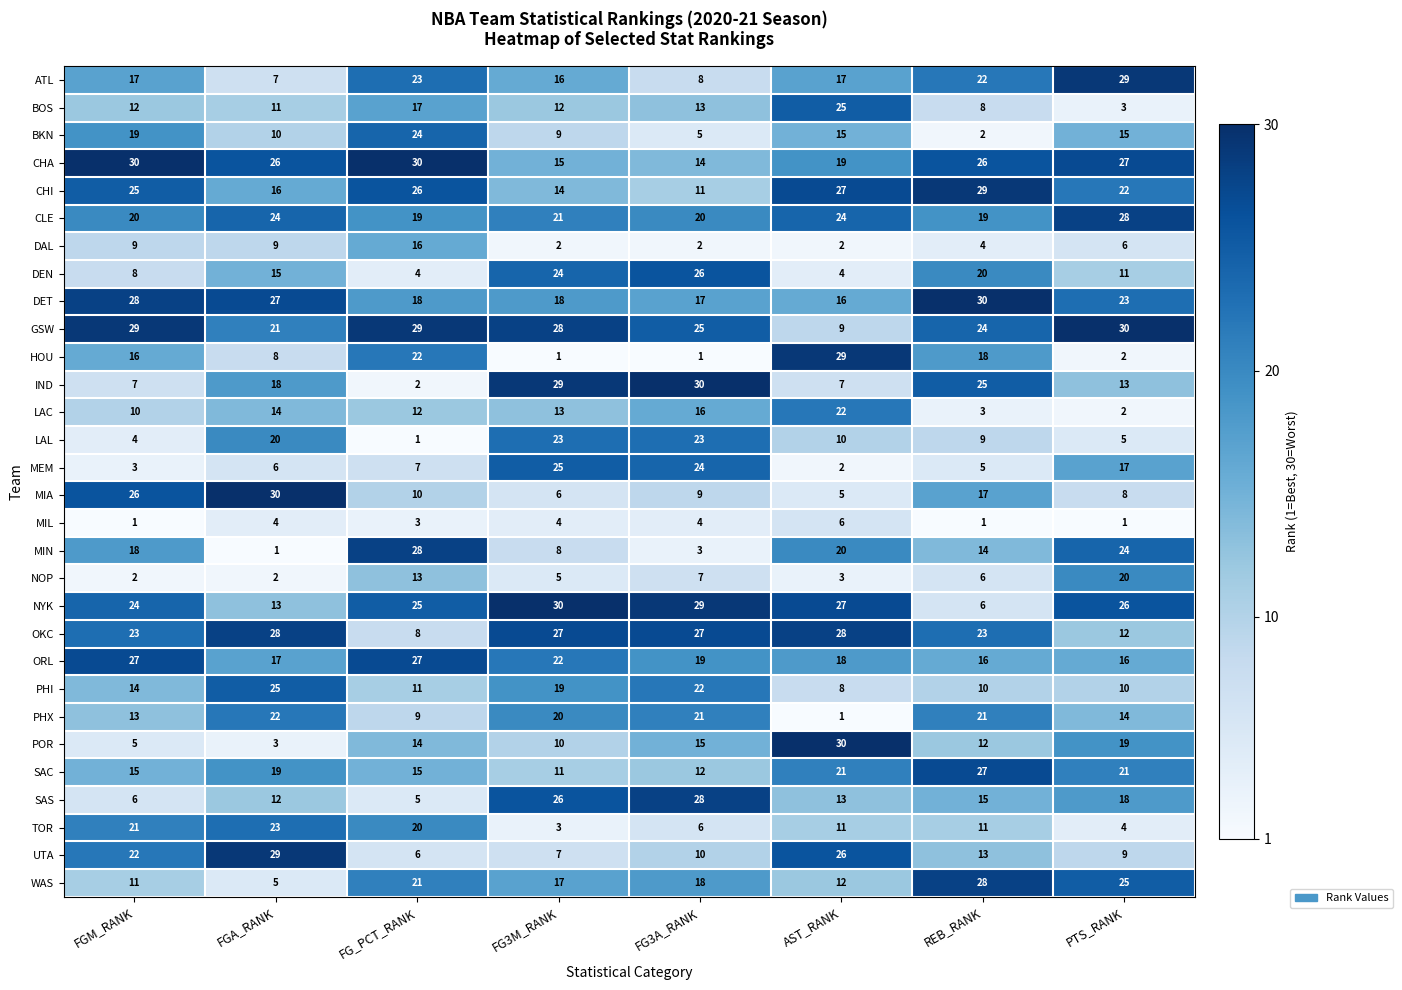

True or false: SAS has a value of 40 at FG3M_RANK.

False